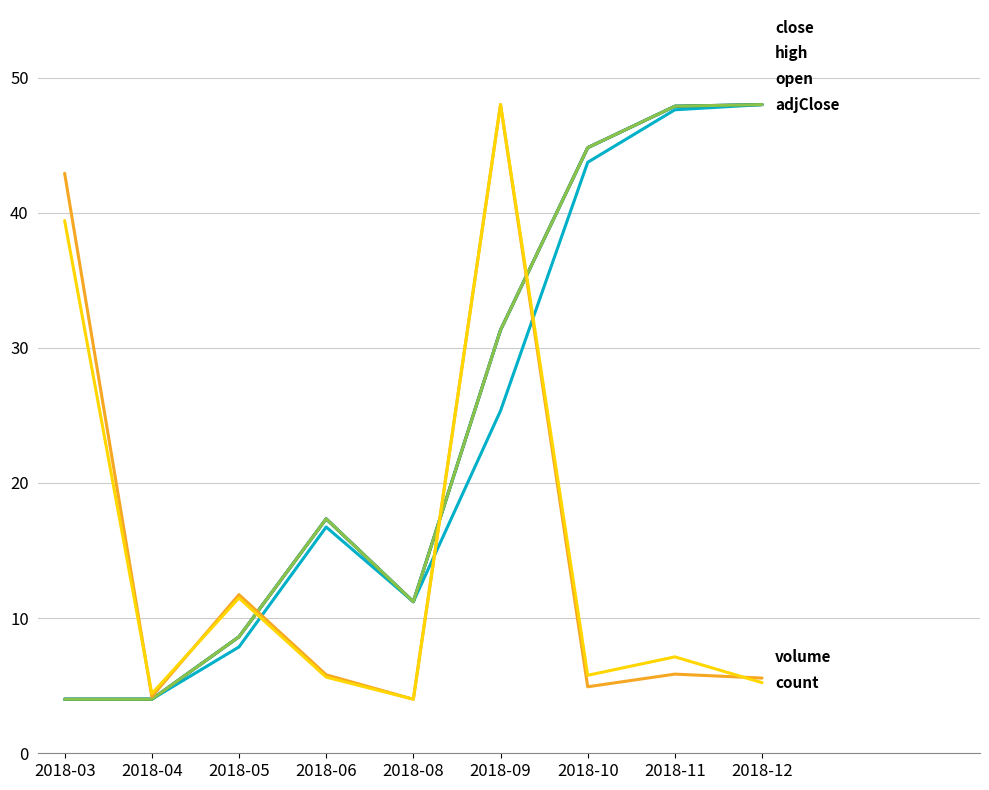

Does the chart have visible grid lines?

Yes